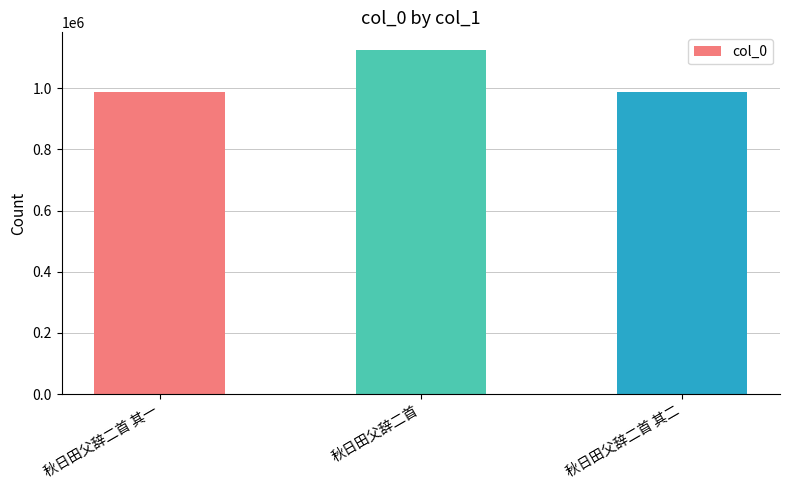

What position from the left is 秋日田父辞二首 其一?

1